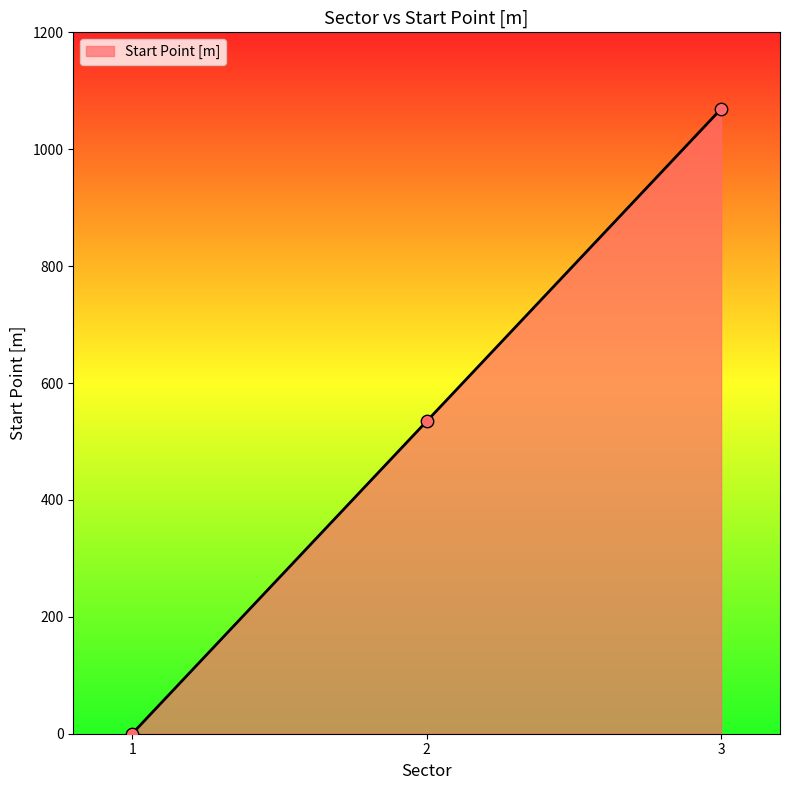

Which has a higher value, 3 or 1?

3